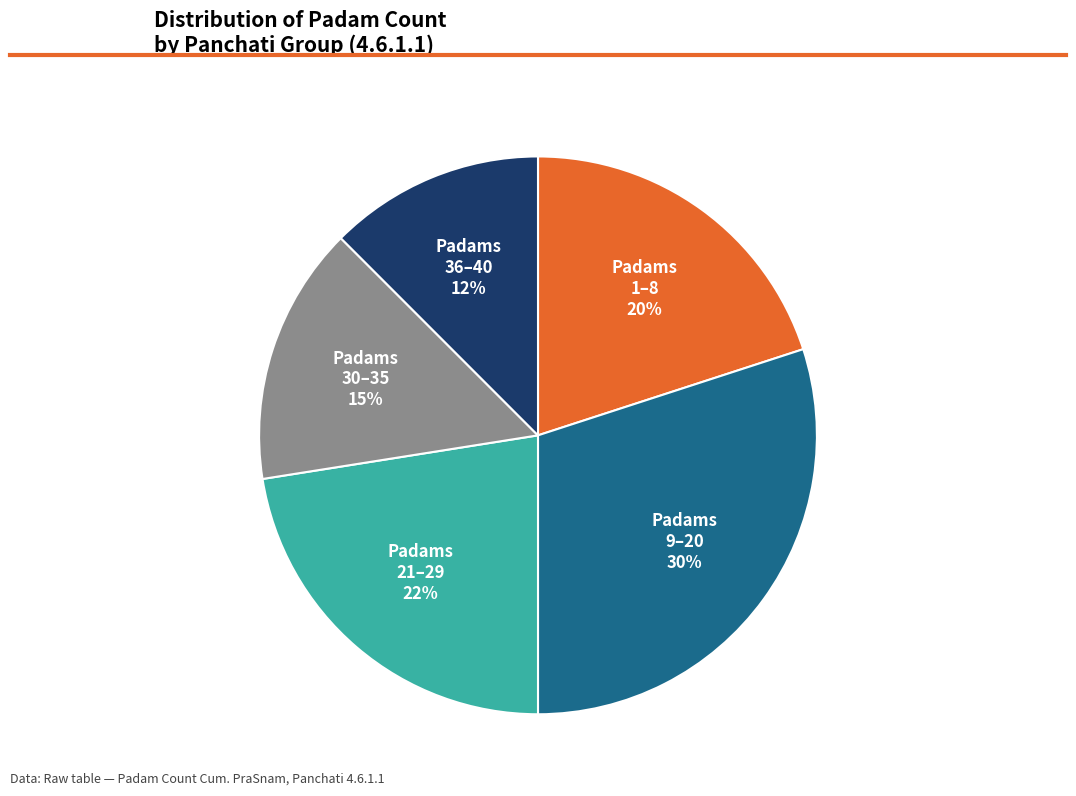

To the nearest percent, what is the average slice percentage?

20%